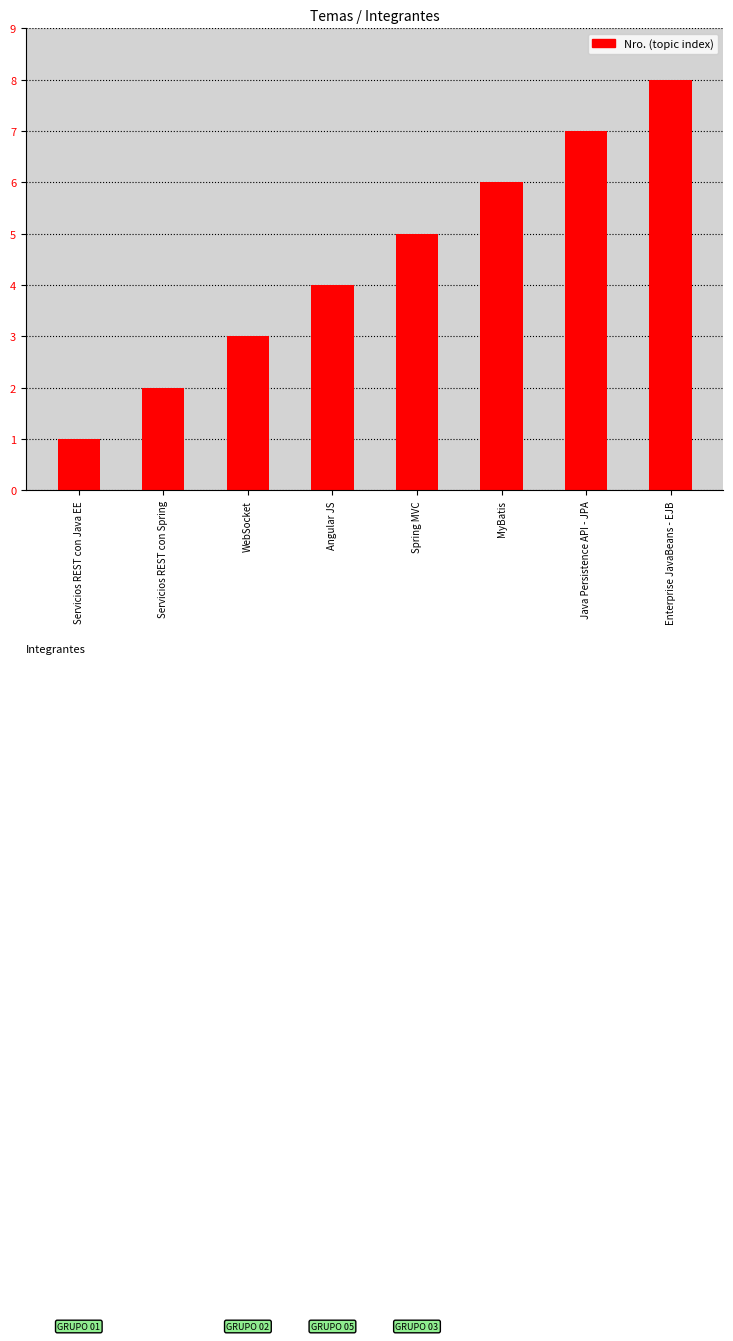

The chart shows a value of 2 at WebSocket. True or false?

False